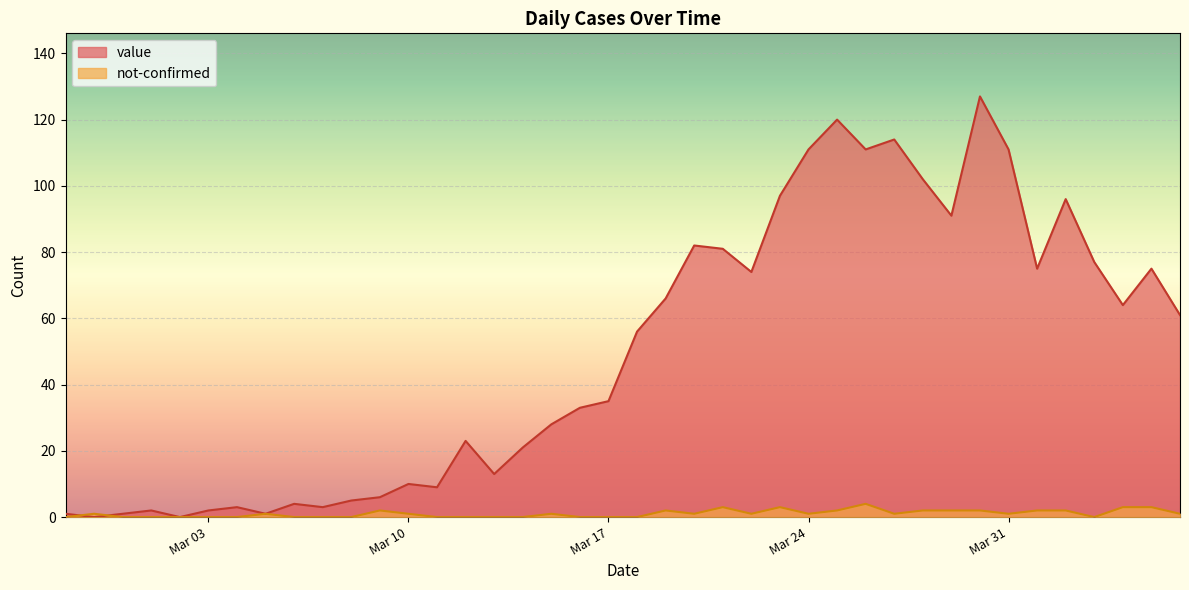

List the series in order of their overall mean, highest first.

value, not-confirmed